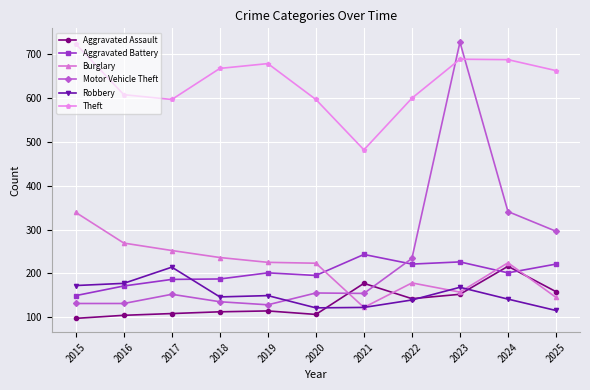

At how many categories does at least one series exceed 431?

11